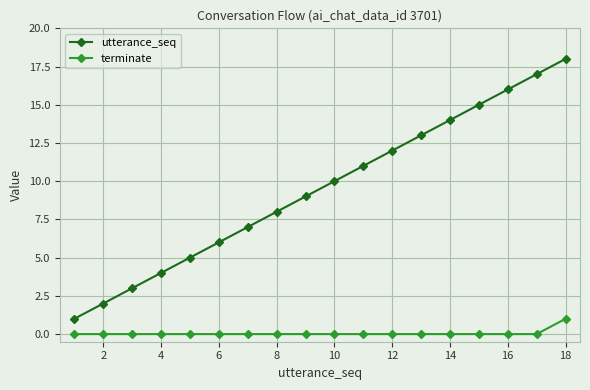

Rank the series by their maximum value, from lowest to highest.

terminate, utterance_seq